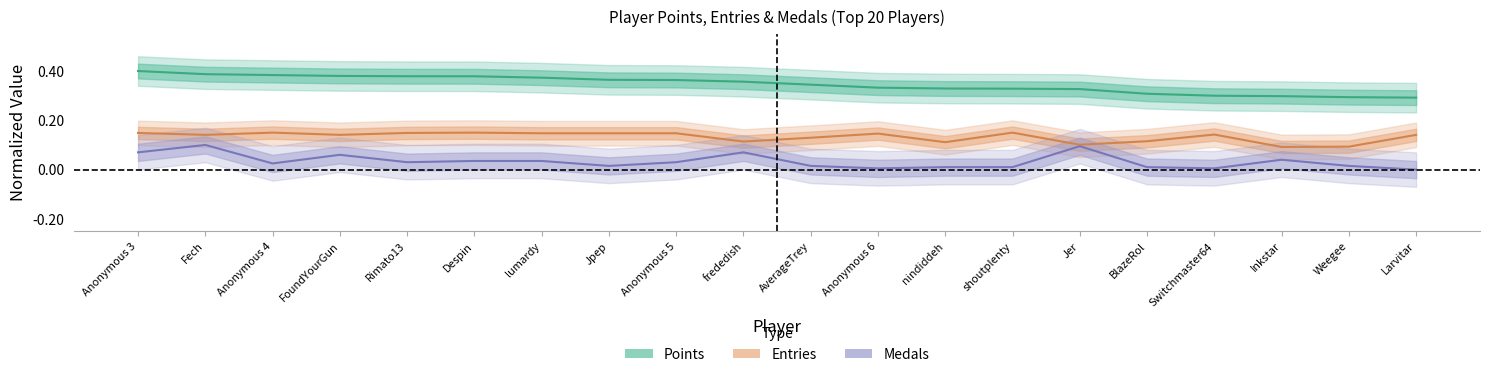

How many distinct data groups are displayed?

3